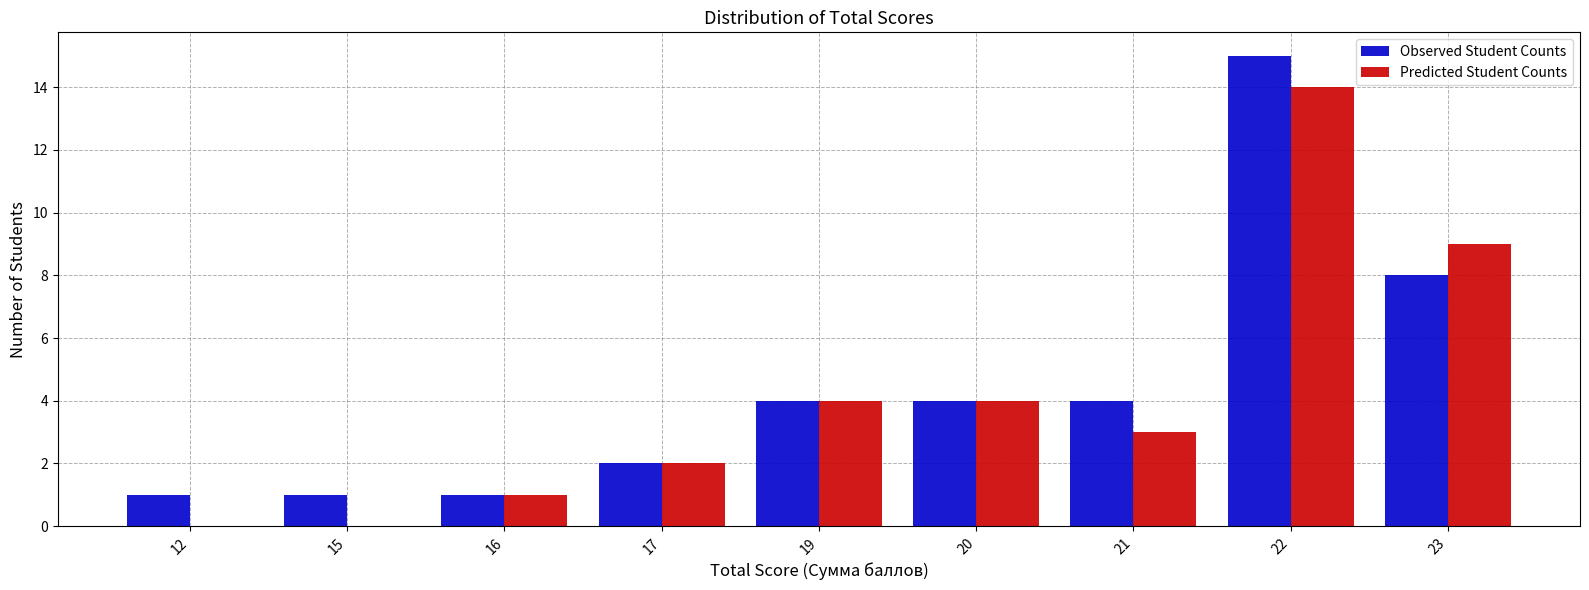

How many groups of bars are there?

9